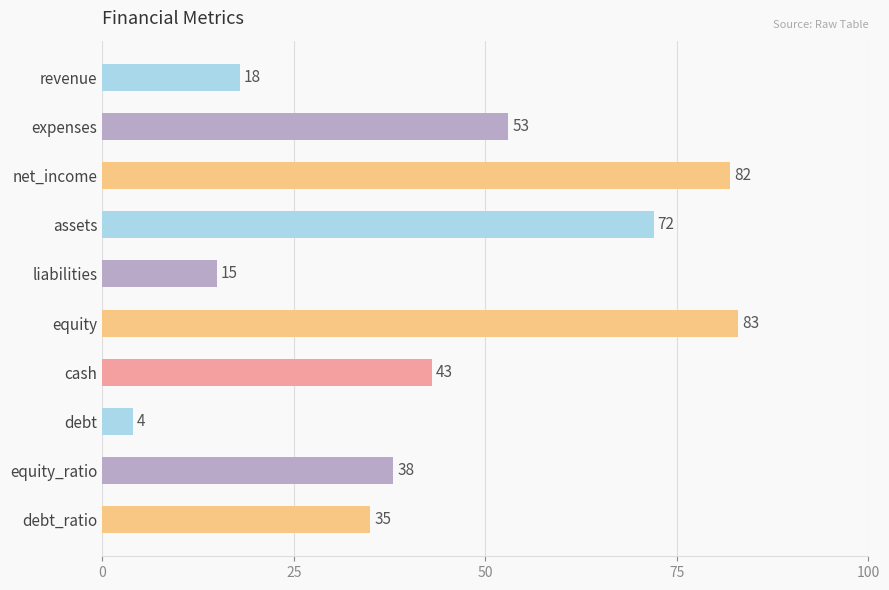

Approximately how many times larger is the value at equity_ratio compared to assets?

0.5